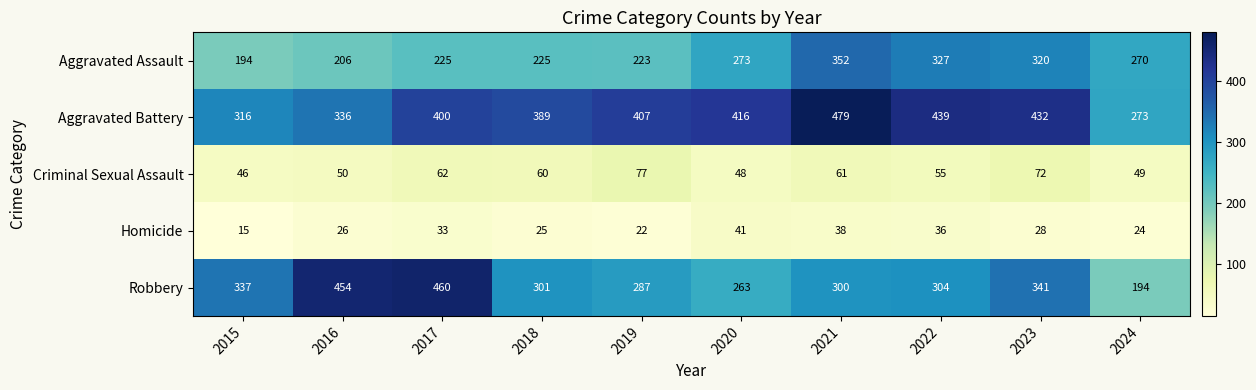

Which series changed the most between 2016 and 2021?

Robbery